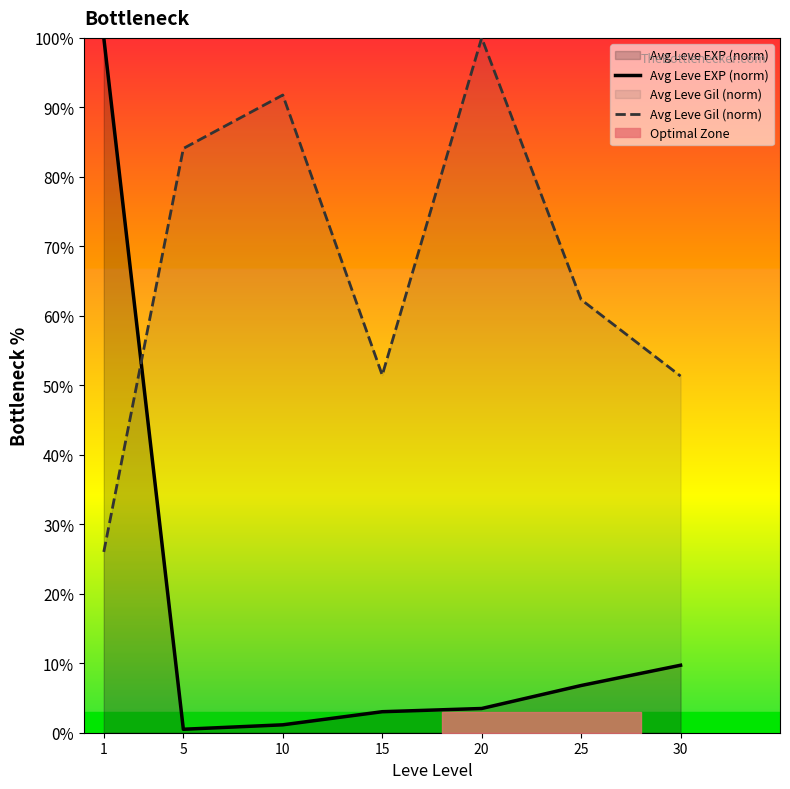

At which label does Avg Leve Gil (norm) first exceed 62?

5